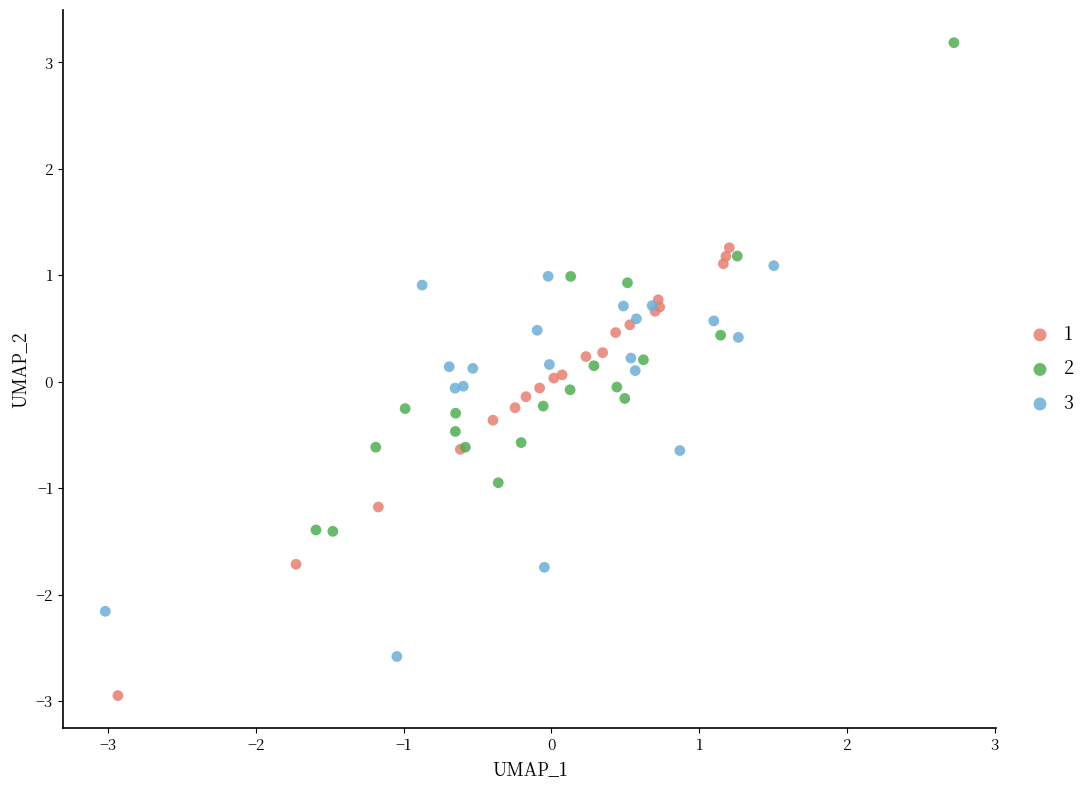

What are all the series names shown in the legend?

1, 2, 3